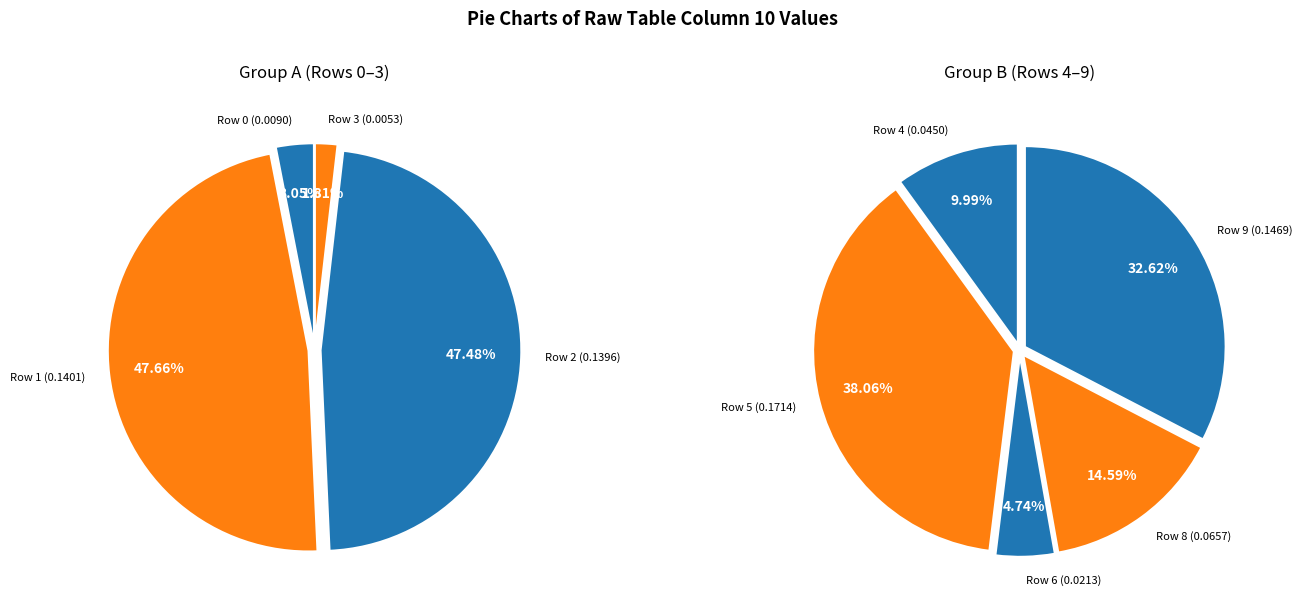

True or false: Row 0 accounts for 11% of the total.

False